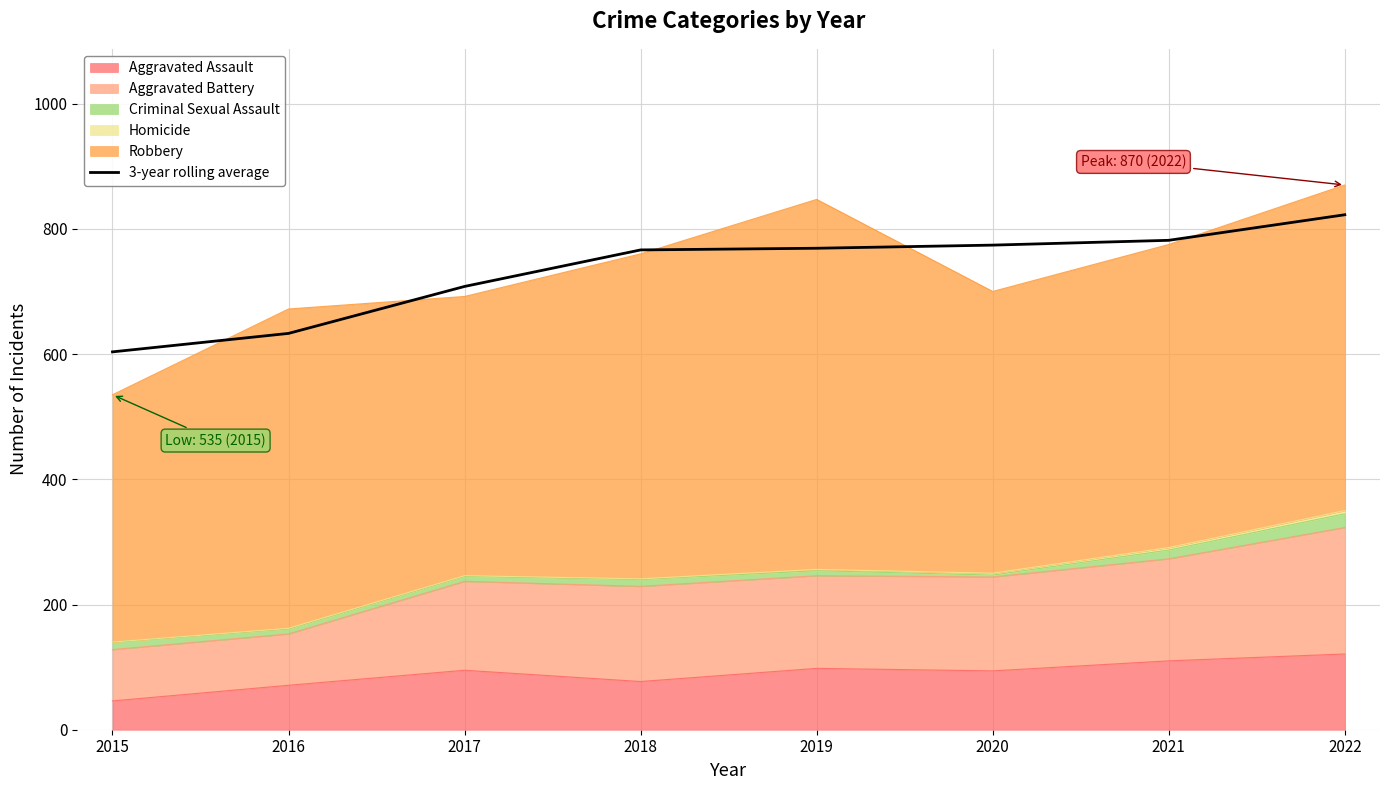

True or false: the data has more than 1 interior local peaks.

False